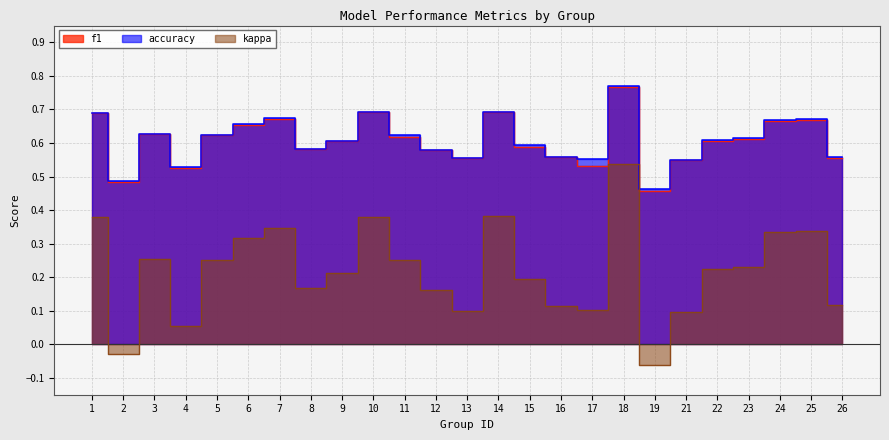

Which series has the widest spread of values?

kappa